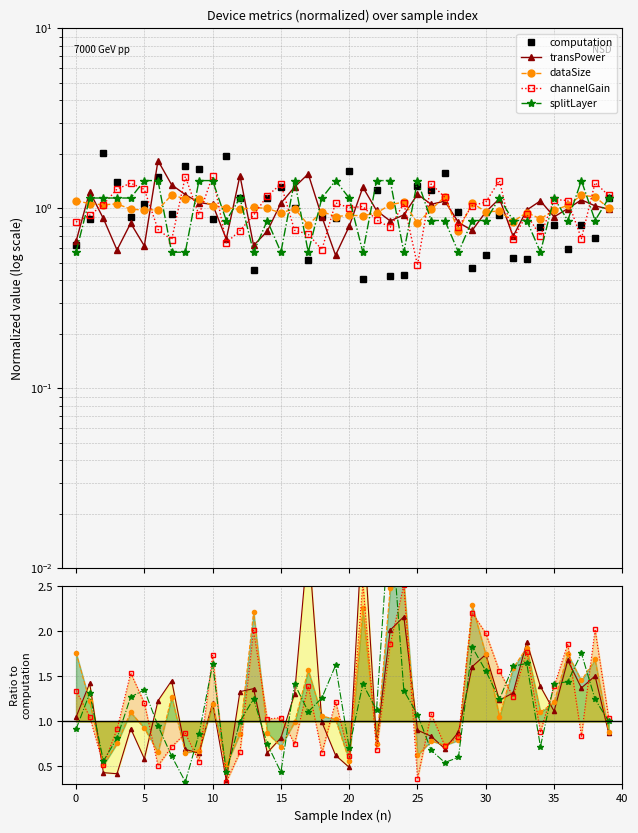

At which category does the chart reach its minimum across all series?

11